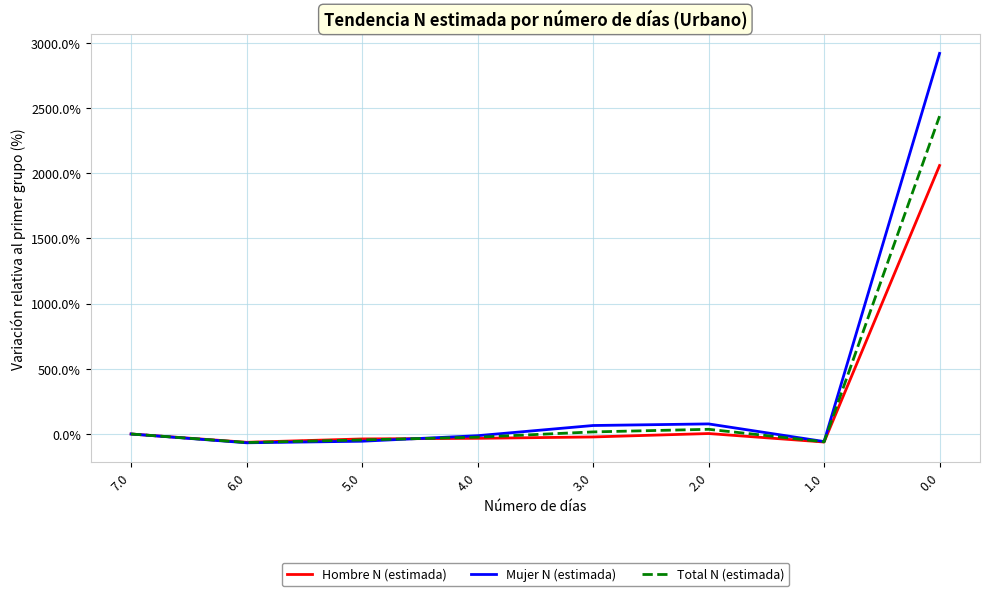

Rank the series at 2.0 from lowest to highest value.

Hombre N (estimada), Total N (estimada), Mujer N (estimada)